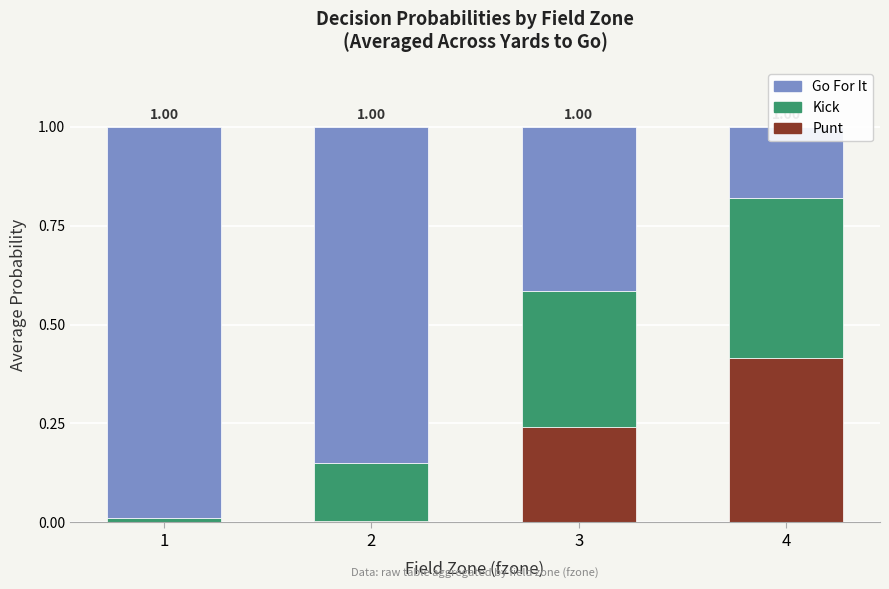

What is the sum of all Punt values?

0.7